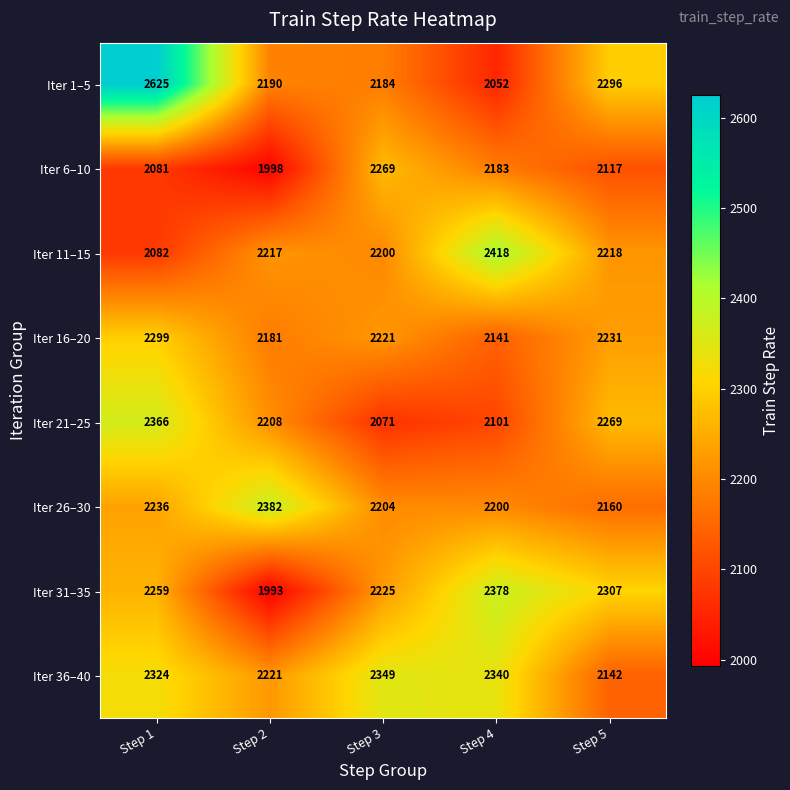

True or false: Iter 36–40 has a value of 3082 at Step 4.

False